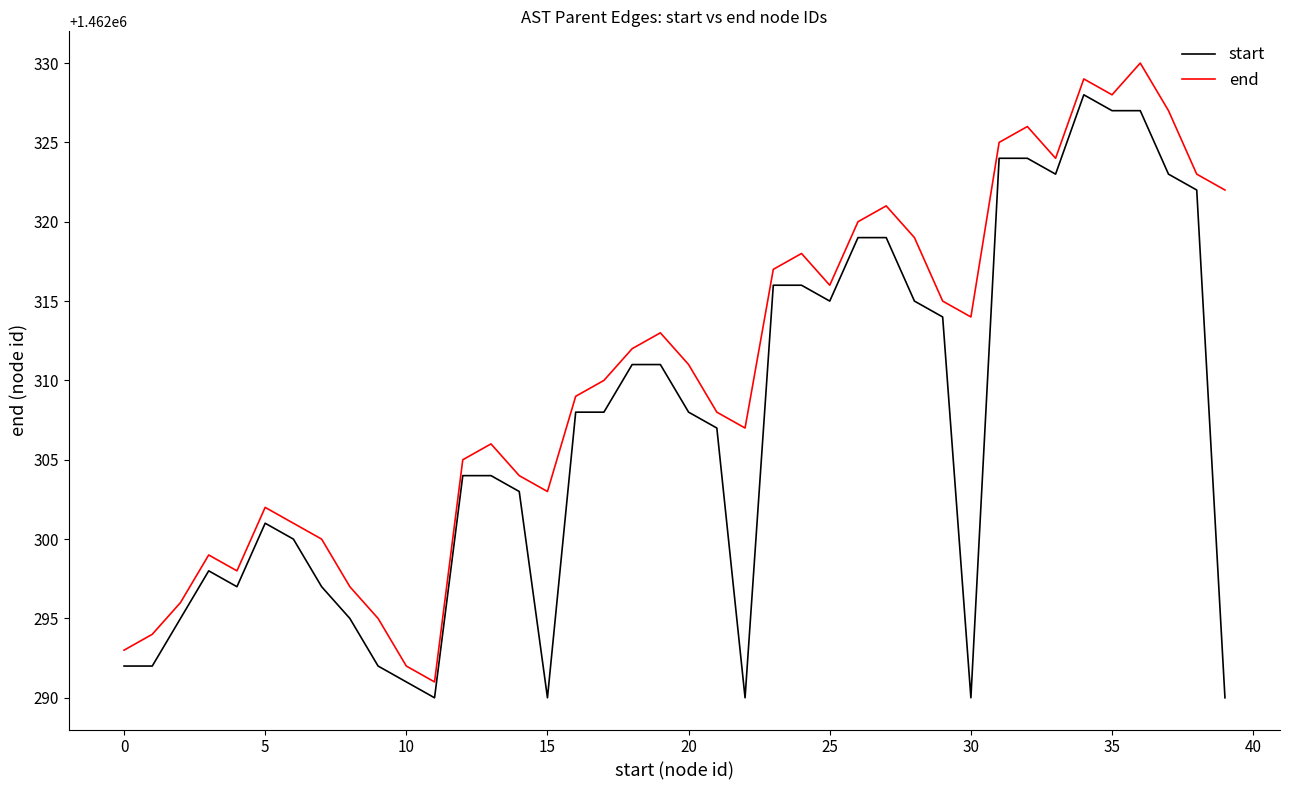

What is the minimum value shown in the chart?

1462290